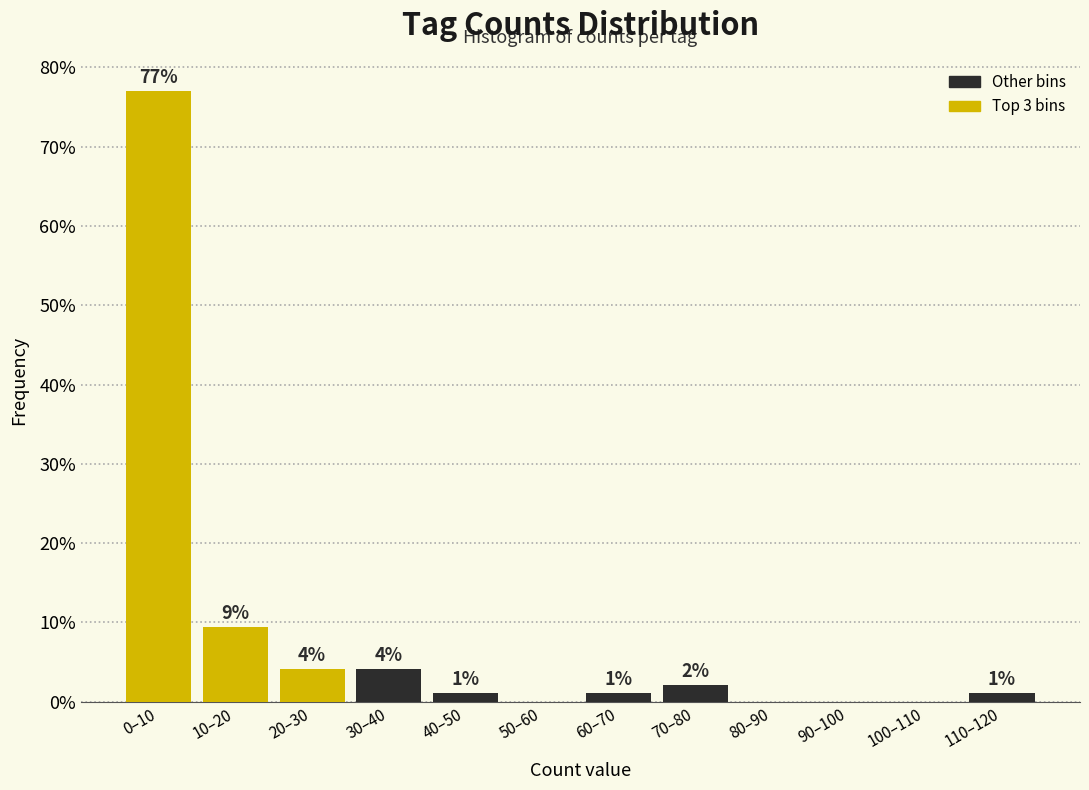

Between 50–60 and 20–30, which is larger?

20–30